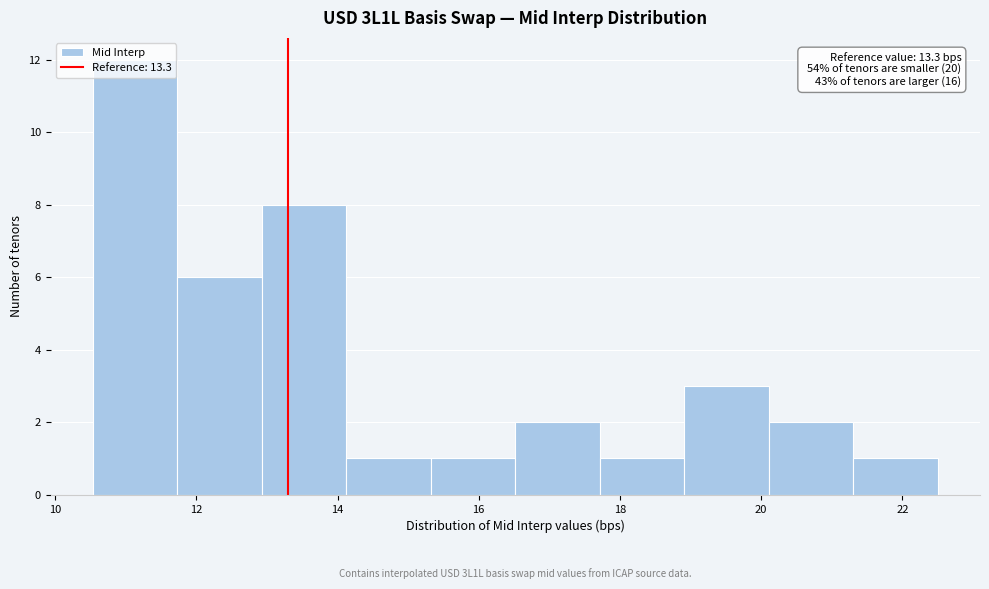

Over which range of the x-axis is the bar tallest?

10.6 to 11.8